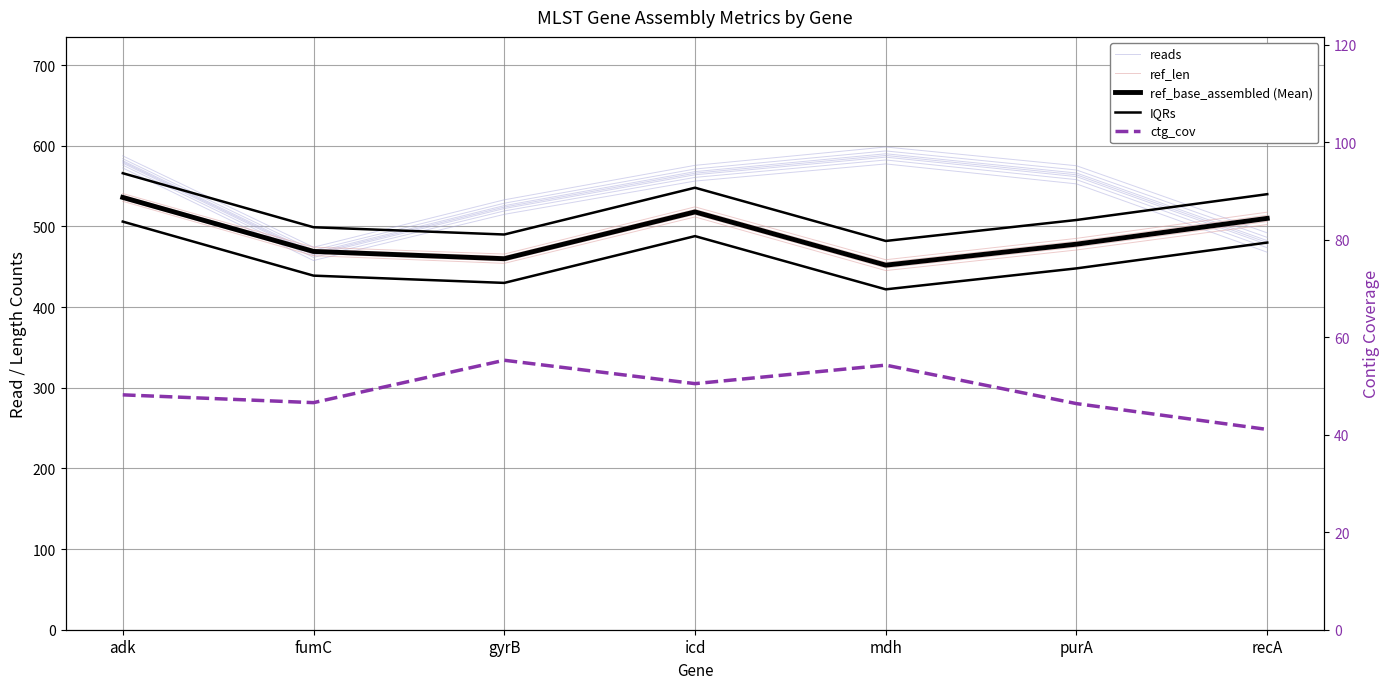

What value does the ref_base_assembled (Mean) series have at icd?

518.0